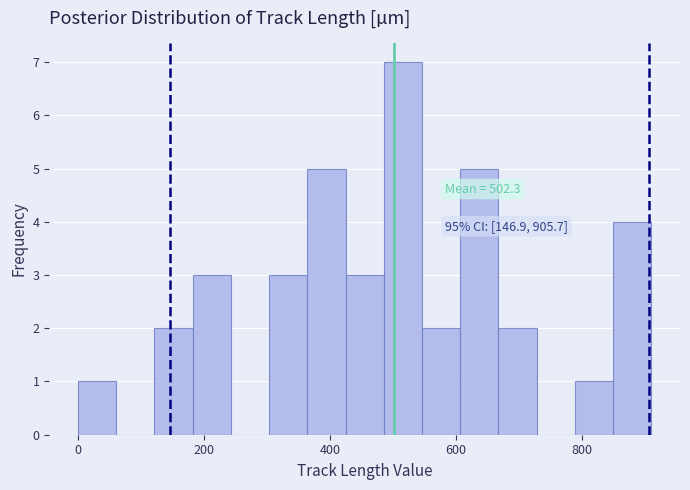

Read against the x-axis, roughly where is the centre of the tallest bar?

520